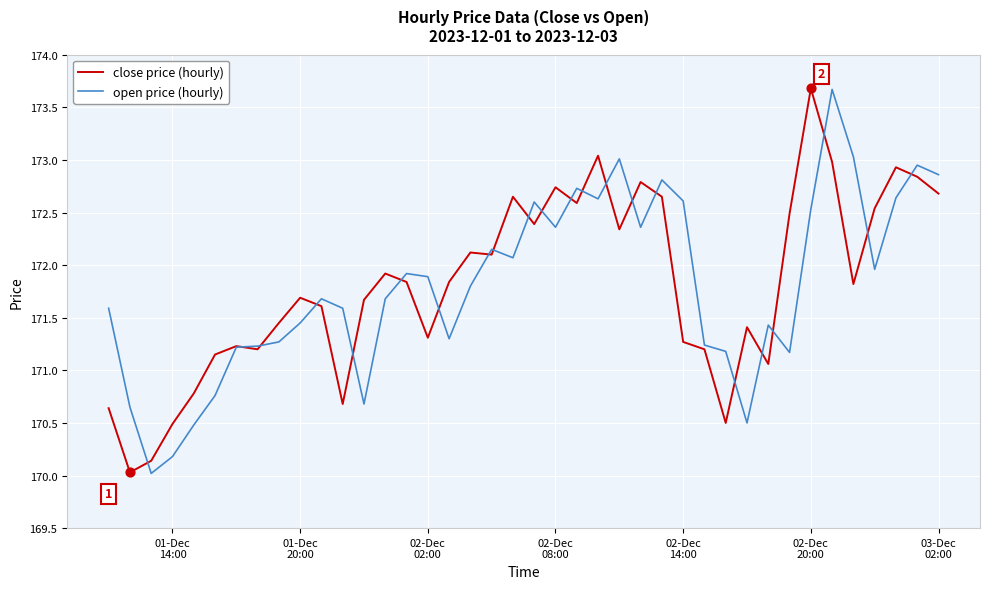

What are all the series names shown in the legend?

close price (hourly), open price (hourly)